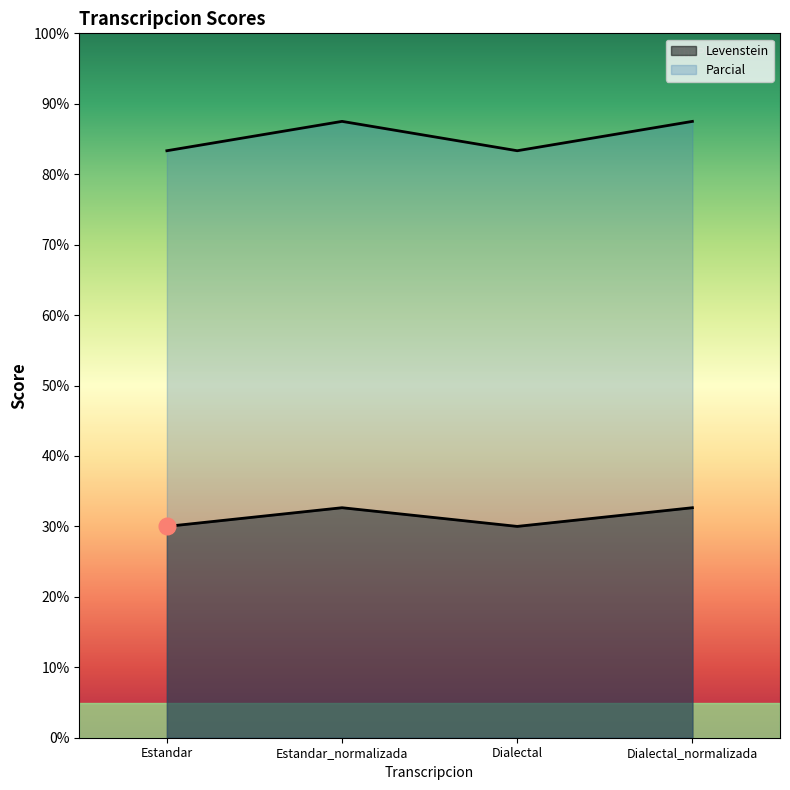

How many interior local peaks does the Parcial series have?

1